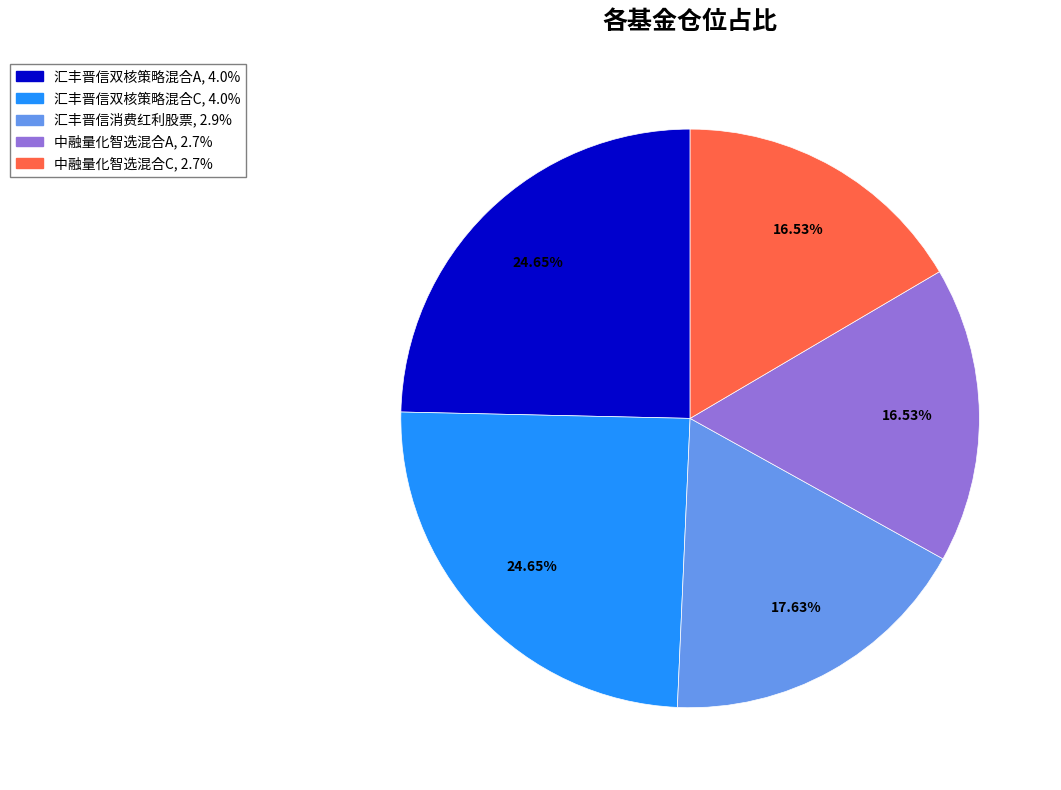

What percentage is NOT represented by 汇丰晋信消费红利股票?

82.4%